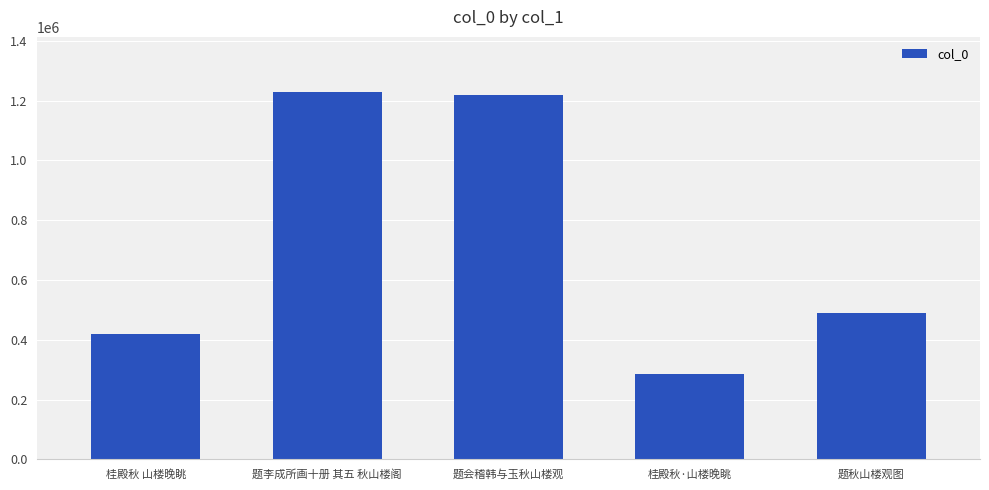

Where is the data nearest to the value 757563?

题秋山楼观图